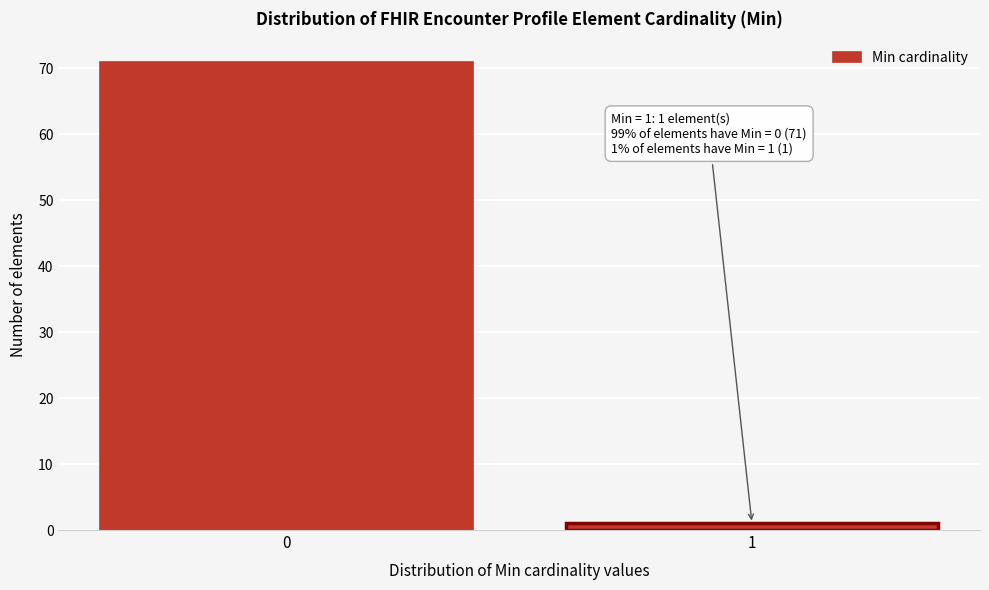

Reading left to right, what are all the values shown in this chart?

71	1